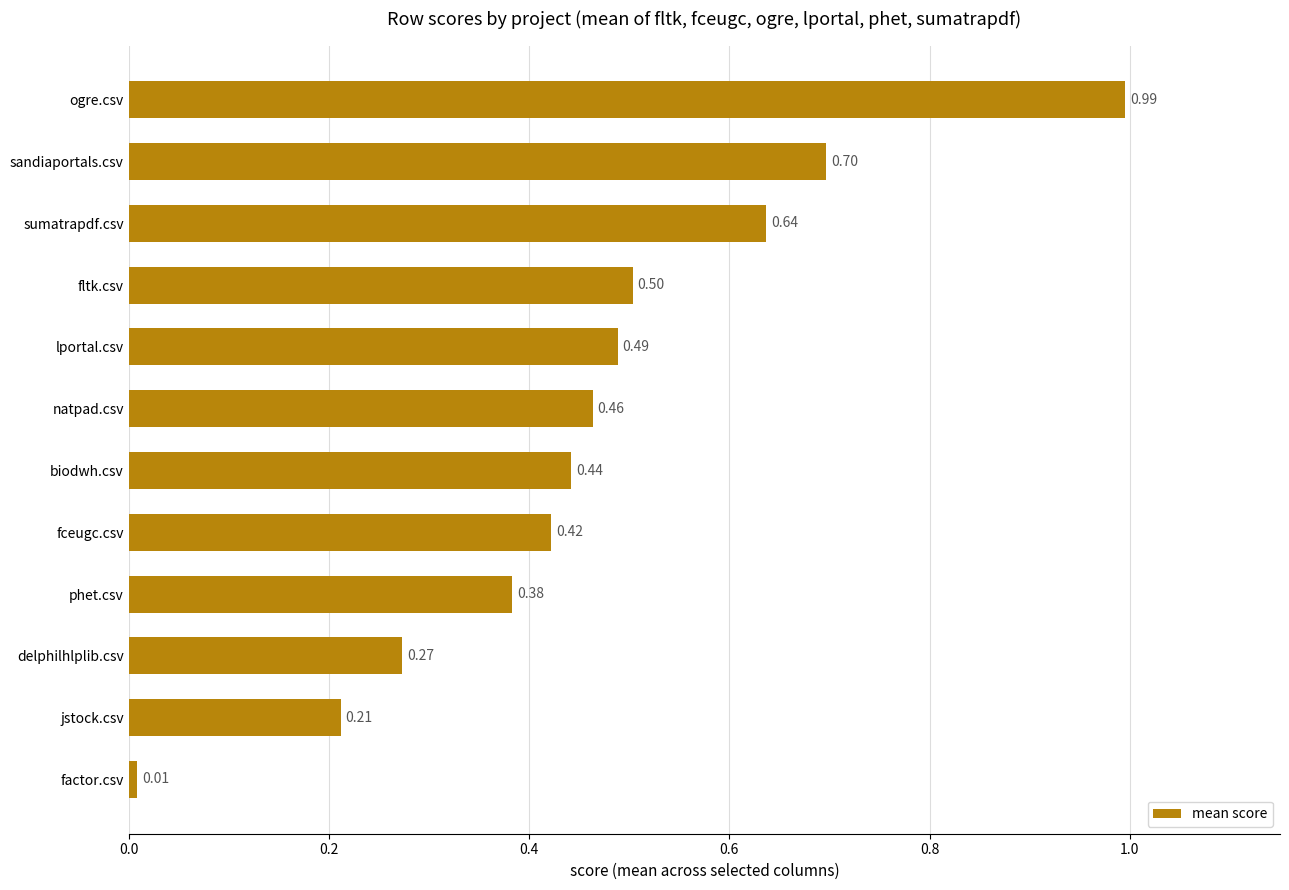

Rank the categories by value from highest to lowest.

ogre.csv, sandiaportals.csv, sumatrapdf.csv, fltk.csv, lportal.csv, natpad.csv, biodwh.csv, fceugc.csv, phet.csv, delphilhlplib.csv, jstock.csv, factor.csv